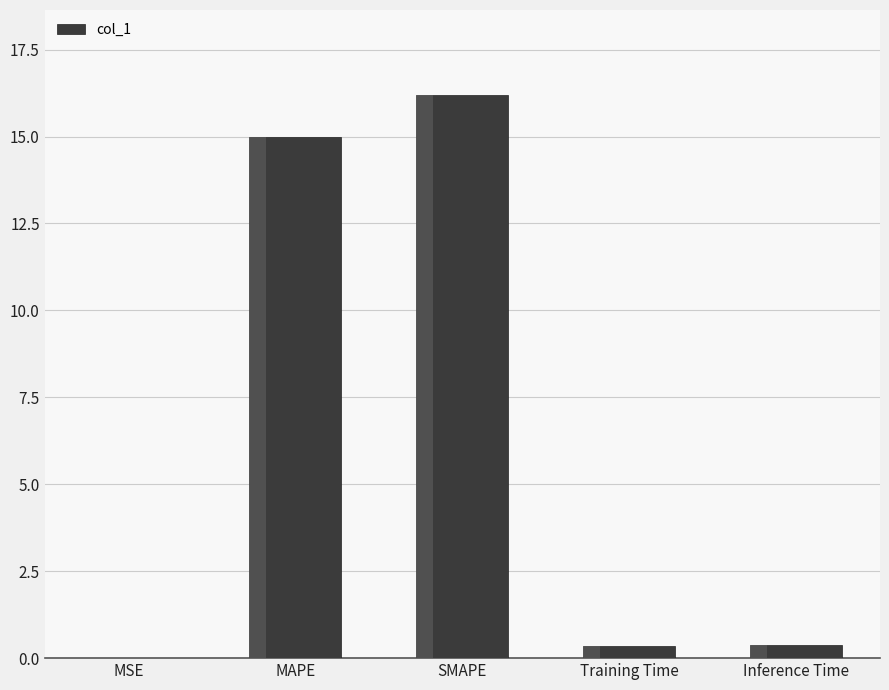

What is the average value?

6.4